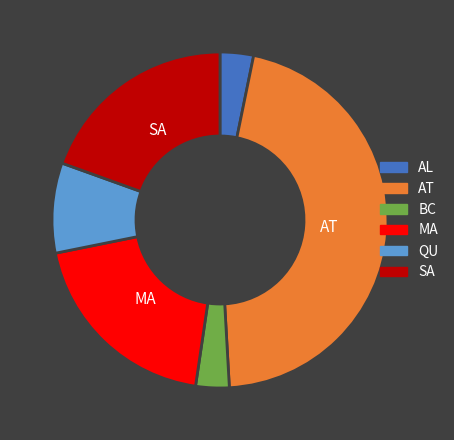

Is there any slice that represents more than half of the pie?

No